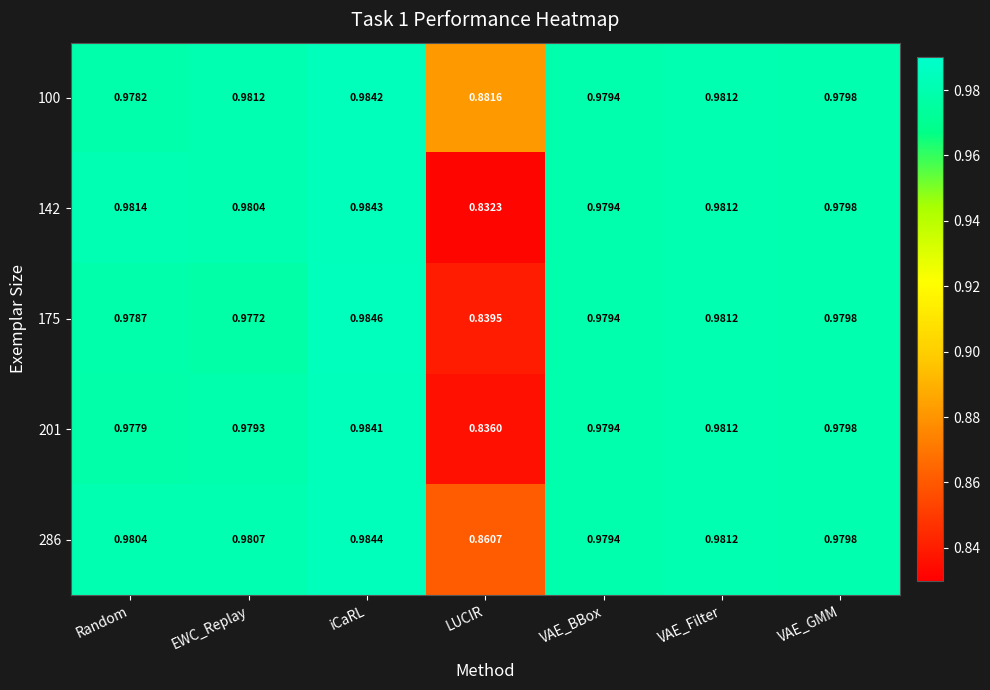

At which label is 201 closest to 0?

LUCIR